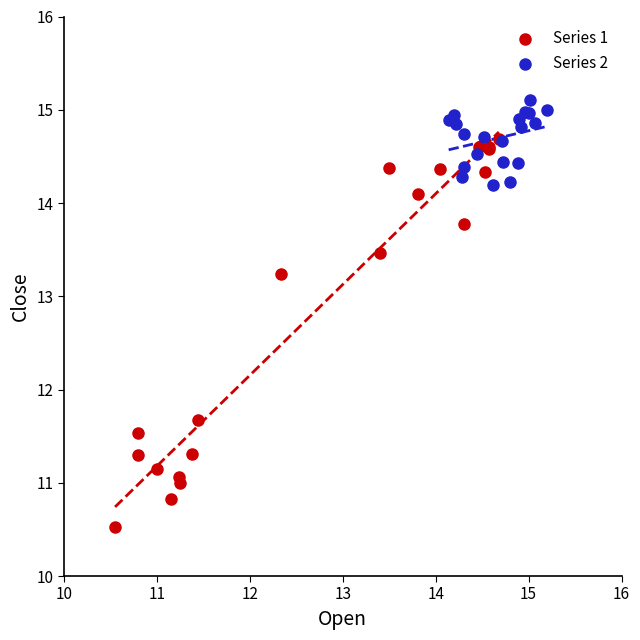

What are all the series names shown in the legend?

Series 1, Series 2